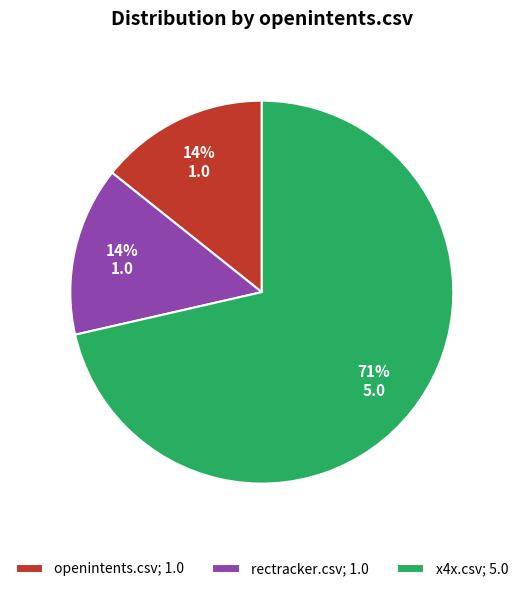

Is openintents.csv; 1.0 the majority of the pie?

No